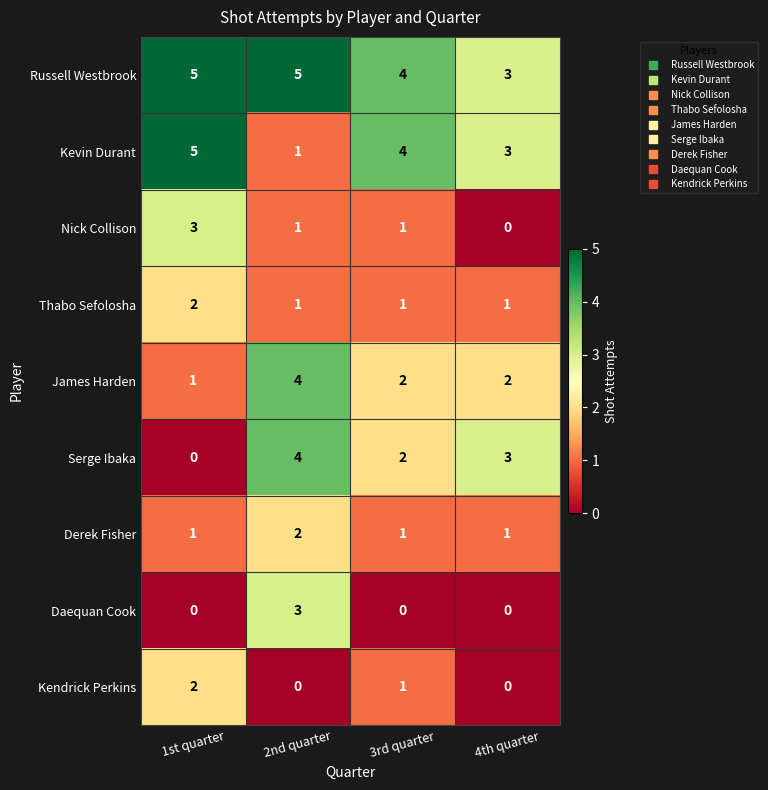

Where is Kevin Durant nearest to the value 3?

4th quarter